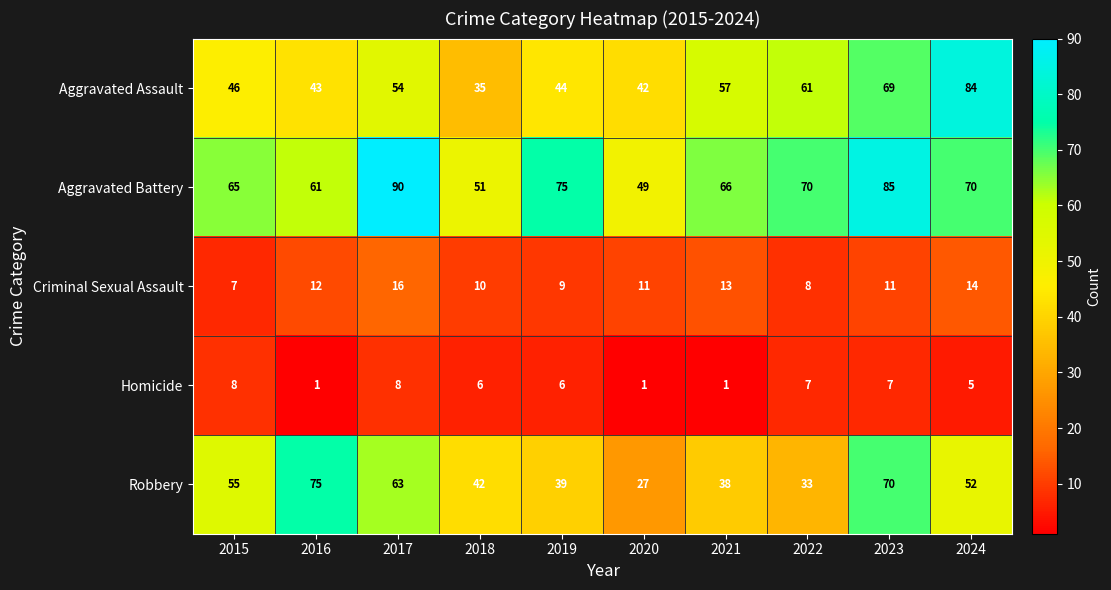

Which category has the highest value in the Robbery series?

2016